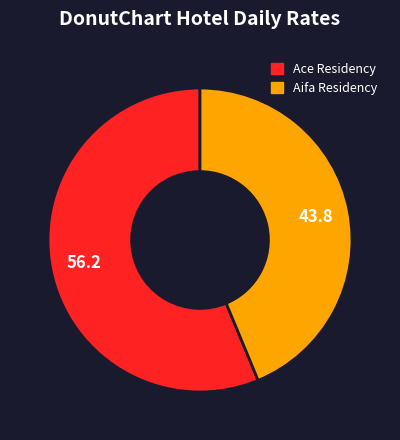

Combined, do Aifa Residency and Ace Residency account for over 50%?

Yes